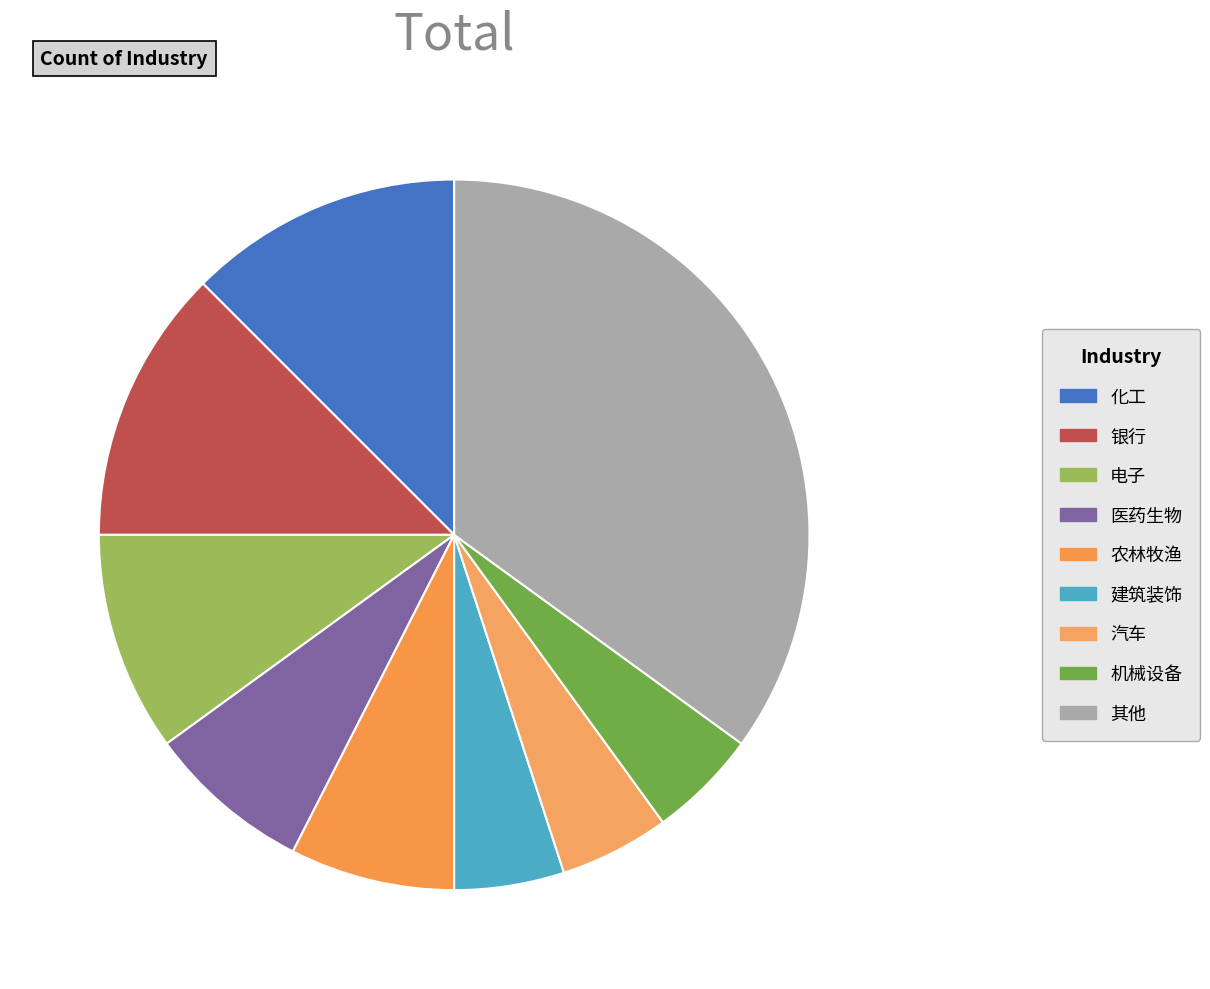

How many segments does this pie chart have?

9